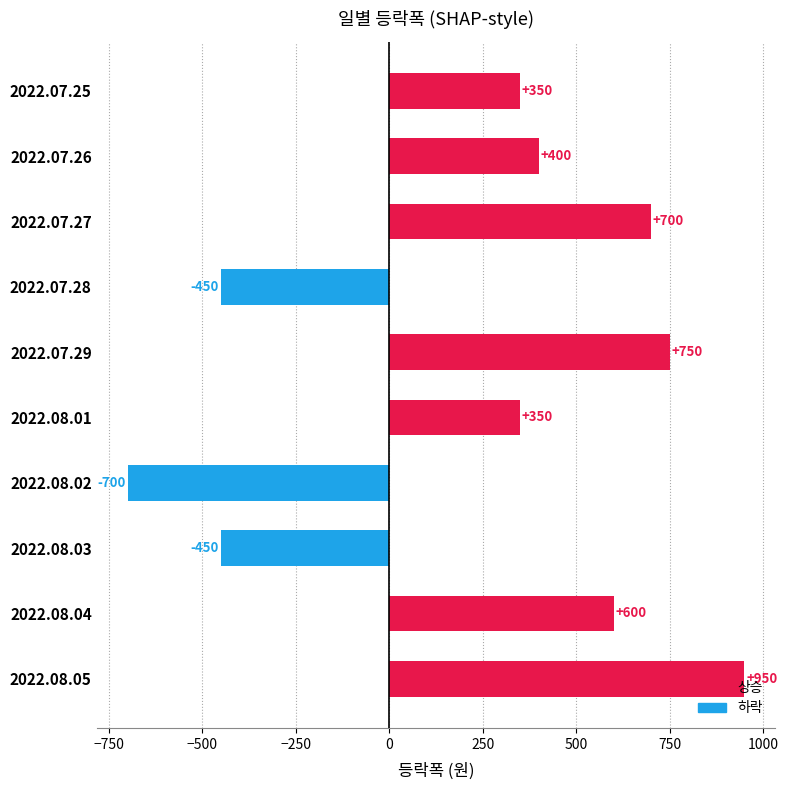

What is the minimum value shown in the chart?

-700